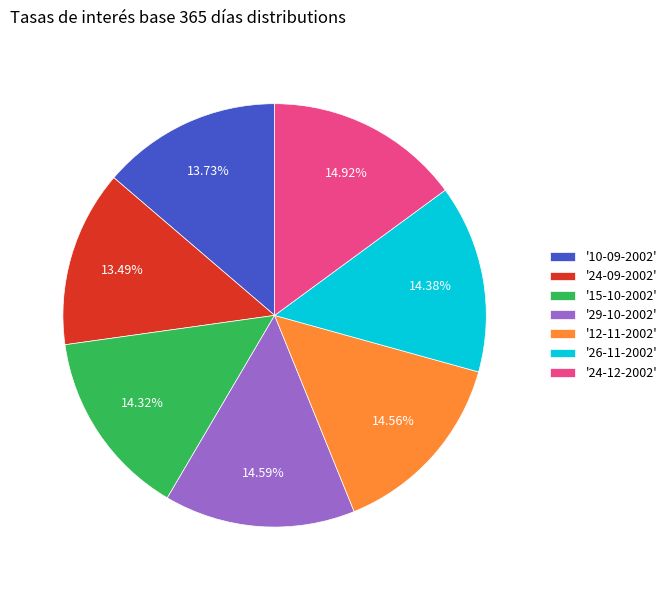

Count the number of slices in the pie.

7